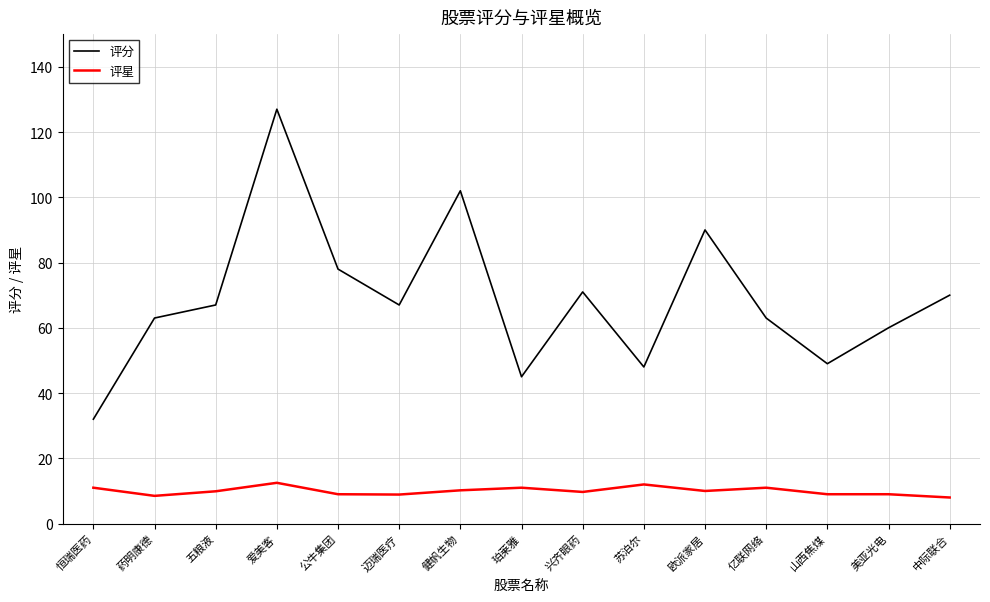

What is the difference between the maximum and minimum values in the 评分 series?

95.0